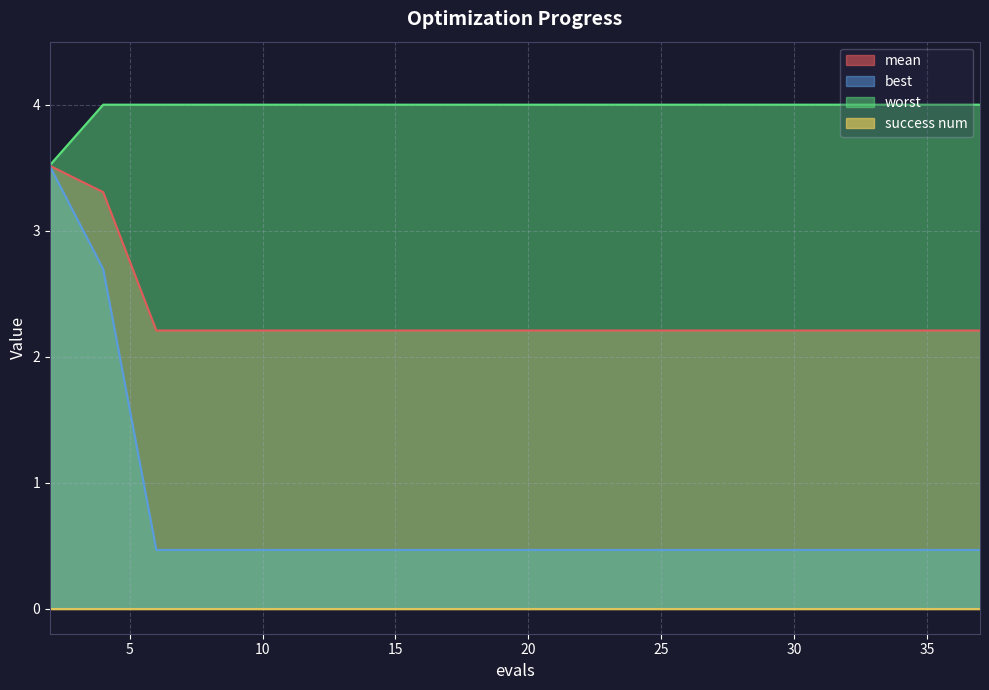

The value of worst at 12 is 1.8. True or false?

False